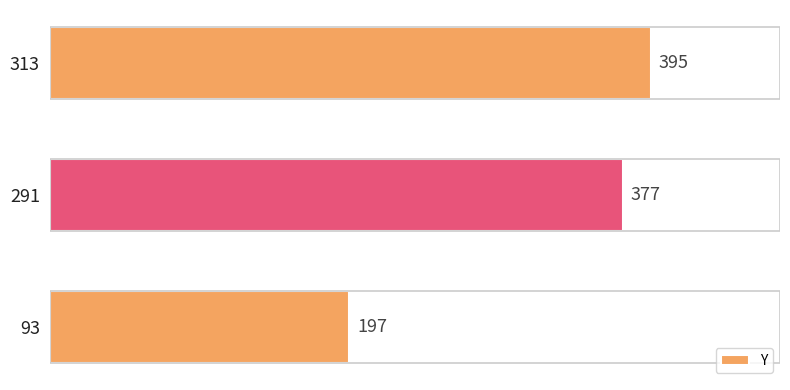

The chart shows a value of 377 at 291. True or false?

True